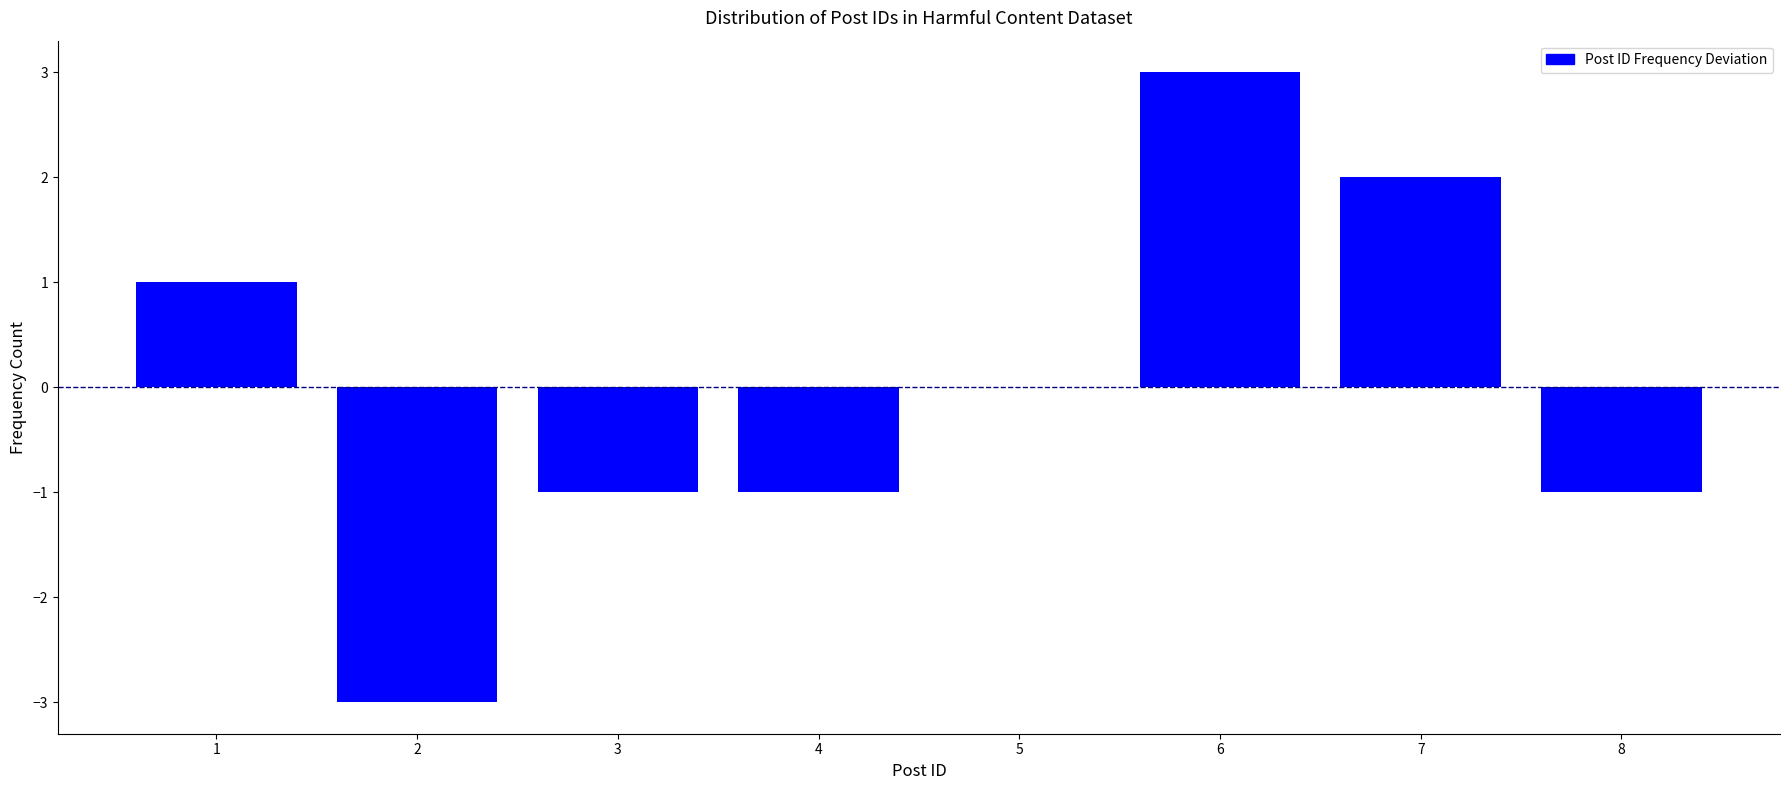

Reading left to right, list all the values displayed in this chart.

1=1	2=-3	3=-1	4=-1	5=0	6=3	7=2	8=-1